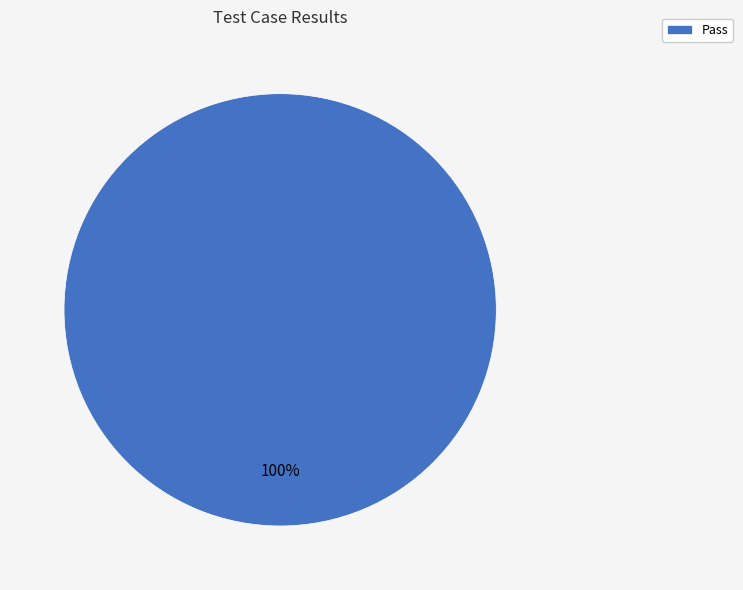

Does Pass represent more than half of the total?

Yes